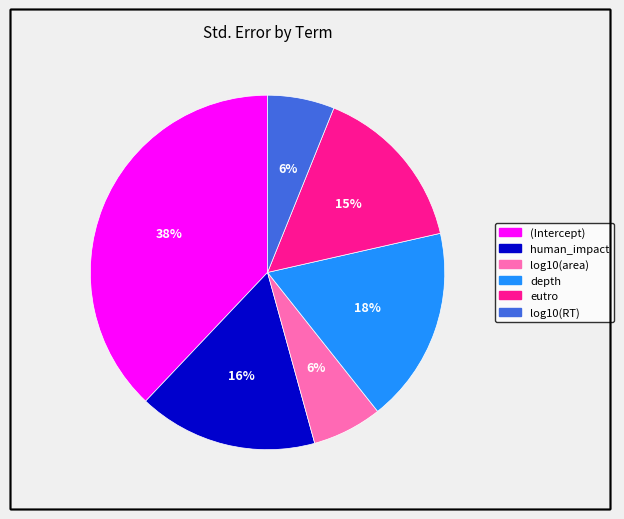

Does depth represent more than half of the total?

No